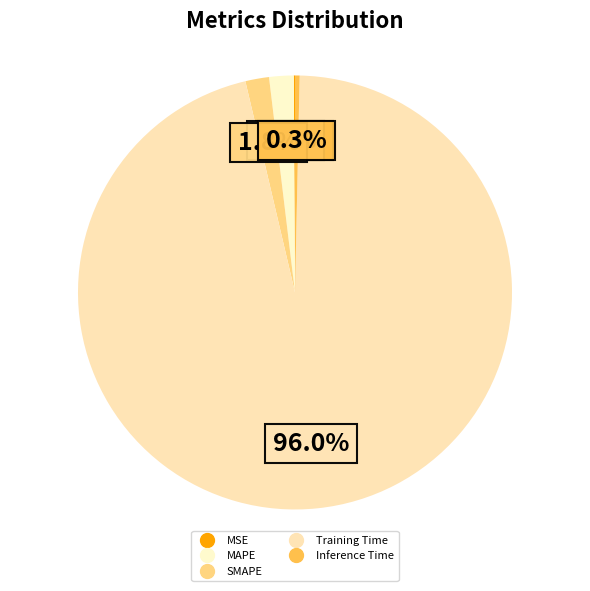

Which has a higher value, Inference Time or MAPE?

MAPE